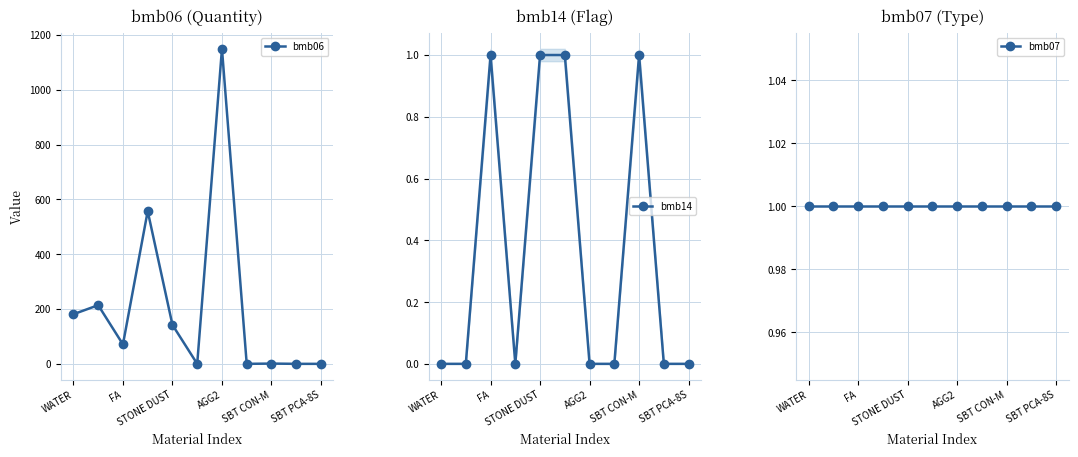

Does the chart display data point markers on the line(s)?

Yes